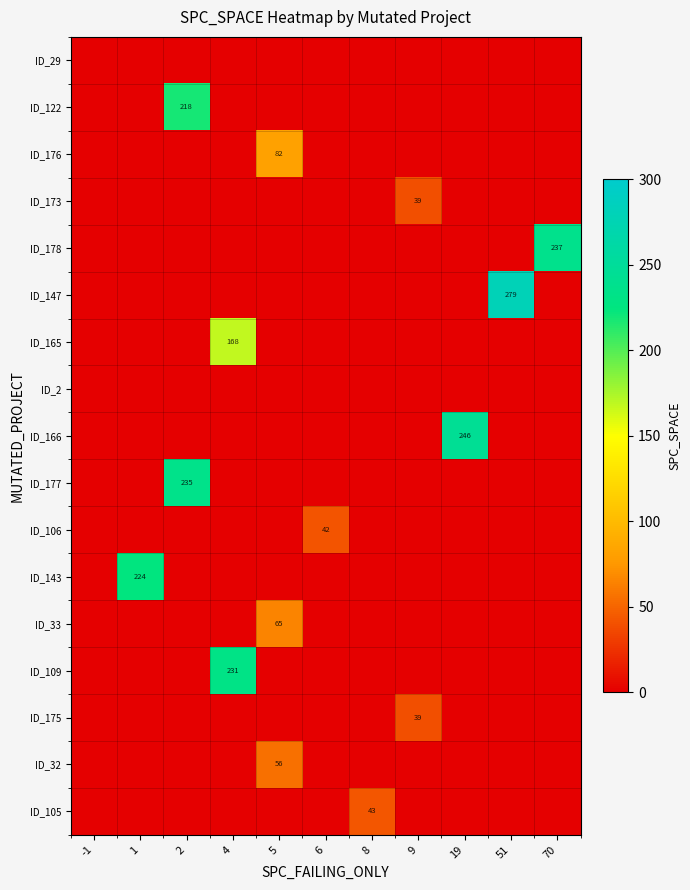

Which series has the largest range (max minus min)?

ID_147